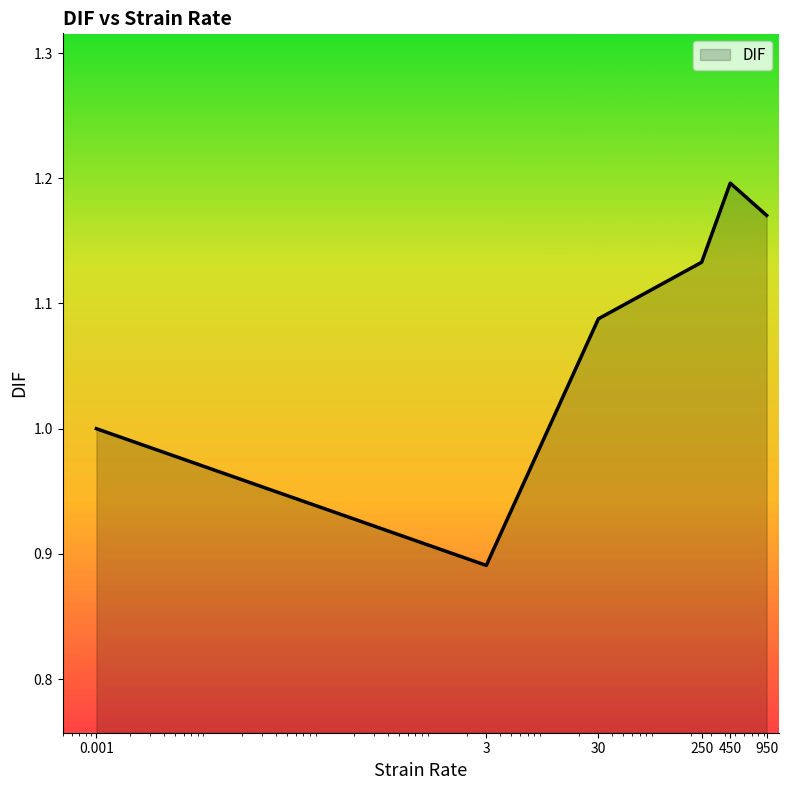

How many series are shown in this chart?

1